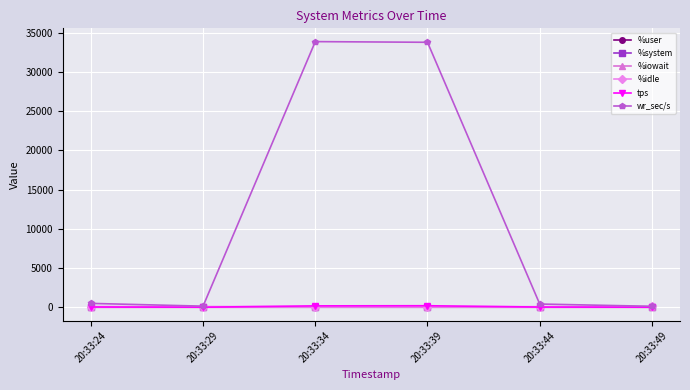

Is it true that %iowait equals 0.7 at 20:33:34?

True